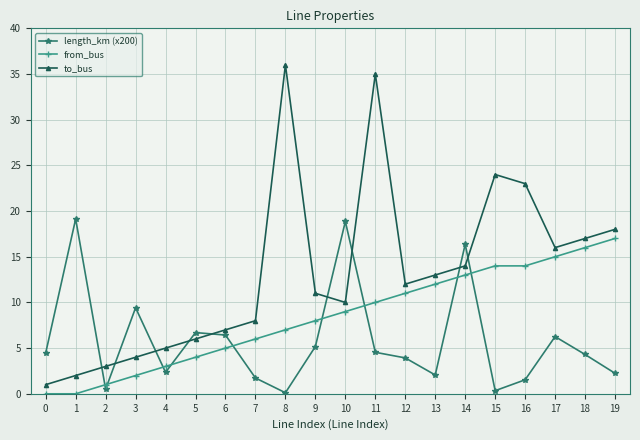

Which series has the largest total across all categories?

to_bus